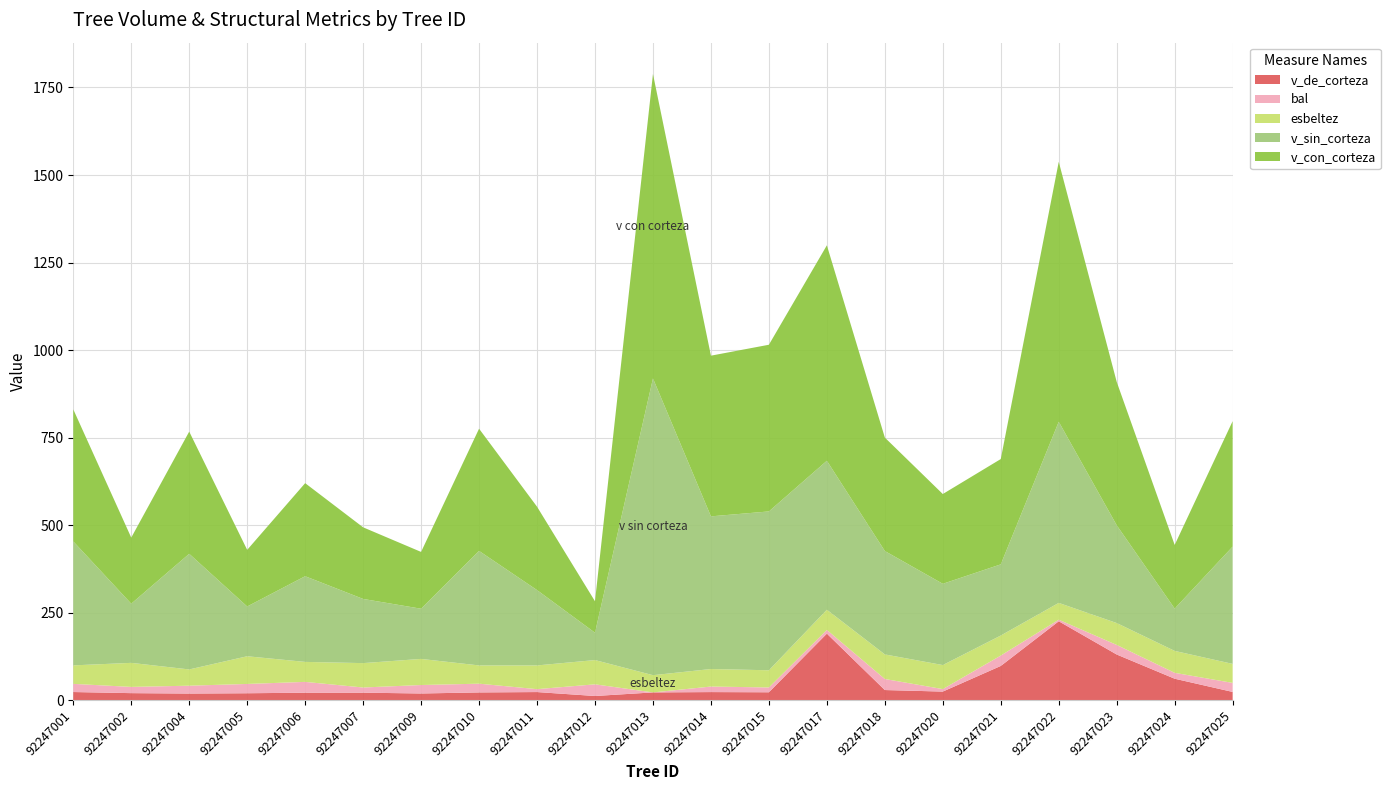

Reading left to right, extract all data points from this chart.

v_con_corteza: 92247001=377.2	92247002=188.9	92247004=349.1	92247005=161.8	92247006=265.9	92247007=204.6	92247009=162.3	92247010=349.1	92247011=238.2	92247012=89.9	92247013=869.7	92247014=459.0	92247015=476.1	92247017=615.5	92247018=324.1	92247020=256.5	92247021=300.9	92247022=742.6	92247023=409.6	92247024=181.9	92247025=358.4
v_sin_corteza: 92247001=354.1	92247002=168.9	92247004=330.3	92247005=142.2	92247006=244.7	92247007=183.3	92247009=143.3	92247010=327.1	92247011=215.2	92247012=78.1	92247013=847.7	92247014=436.1	92247015=453.8	92247017=425.6	92247018=295.3	92247020=232.1	92247021=203.3	92247022=517.4	92247023=279.3	92247024=120.8	92247025=335.0
v_de_corteza: 92247001=23.1	92247002=19.9	92247004=18.7	92247005=19.6	92247006=21.1	92247007=21.2	92247009=18.9	92247010=22.0	92247011=23.0	92247012=11.8	92247013=22.0	92247014=22.9	92247015=22.4	92247017=189.9	92247018=28.8	92247020=24.4	92247021=97.6	92247022=225.2	92247023=130.3	92247024=61.1	92247025=23.4
bal: 92247001=23.3	92247002=17.8	92247004=22.4	92247005=26.6	92247006=30.9	92247007=14.8	92247009=24.2	92247010=25.0	92247011=8.3	92247012=33.3	92247013=0.0	92247014=15.8	92247015=13.8	92247017=10.6	92247018=31.6	92247020=7.1	92247021=29.6	92247022=4.5	92247023=27.4	92247024=16.8	92247025=25.8
esbeltez: 92247001=52.8	92247002=68.7	92247004=46.4	92247005=79.1	92247006=57.1	92247007=69.7	92247009=74.6	92247010=52.1	92247011=67.8	92247012=69.3	92247013=49.2	92247014=50.1	92247015=49.1	92247017=57.7	92247018=70.2	92247020=68.7	92247021=57.3	92247022=48.0	92247023=62.5	92247024=62.7	92247025=54.3